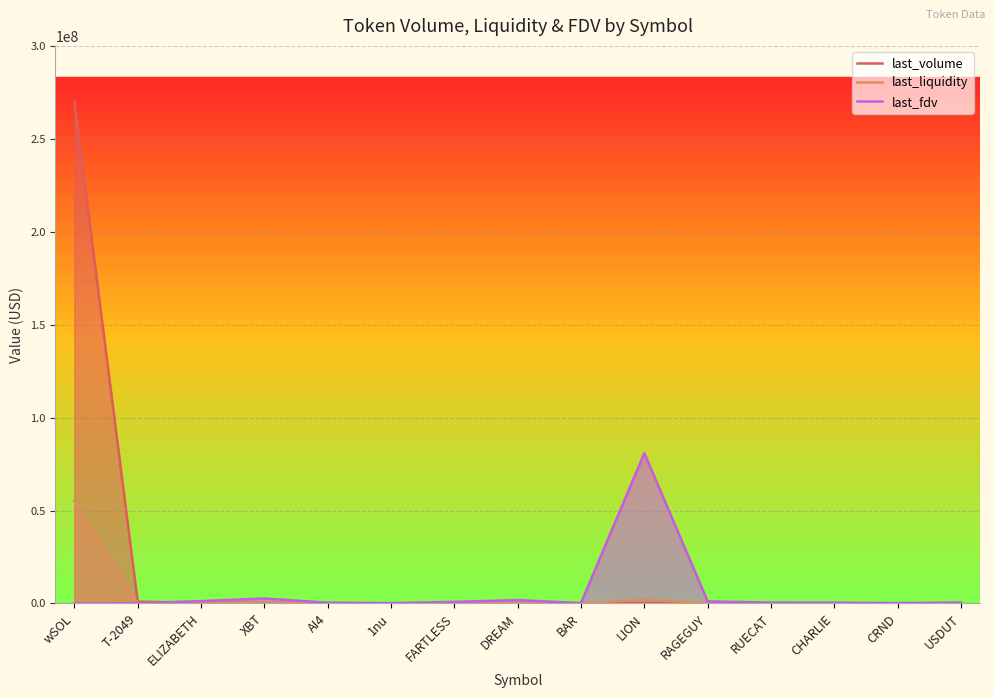

What is the total value across all series at USDUT?

720423.9